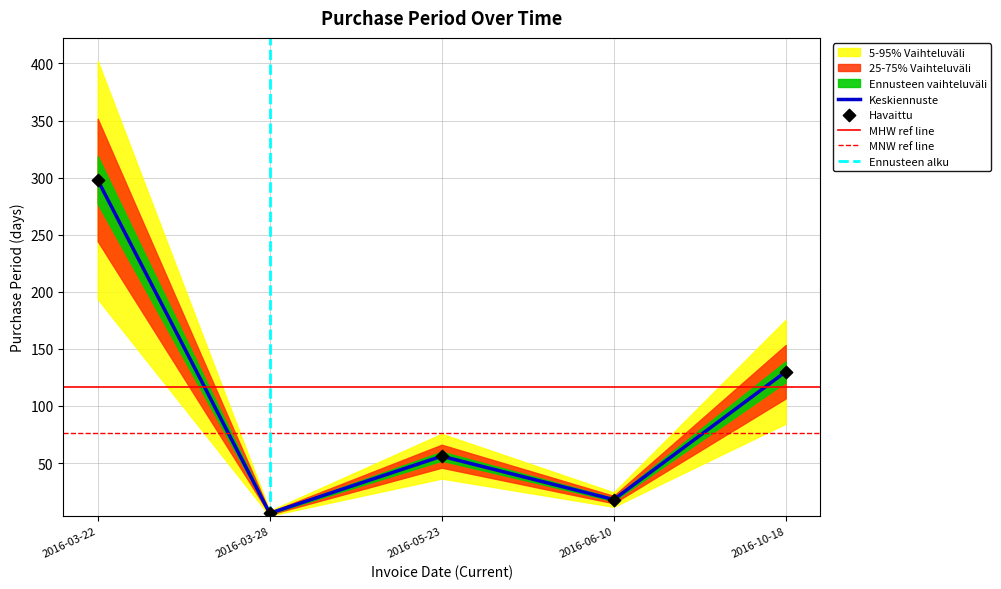

What is the change in value from 2016-03-22 to 2016-03-28?

-292